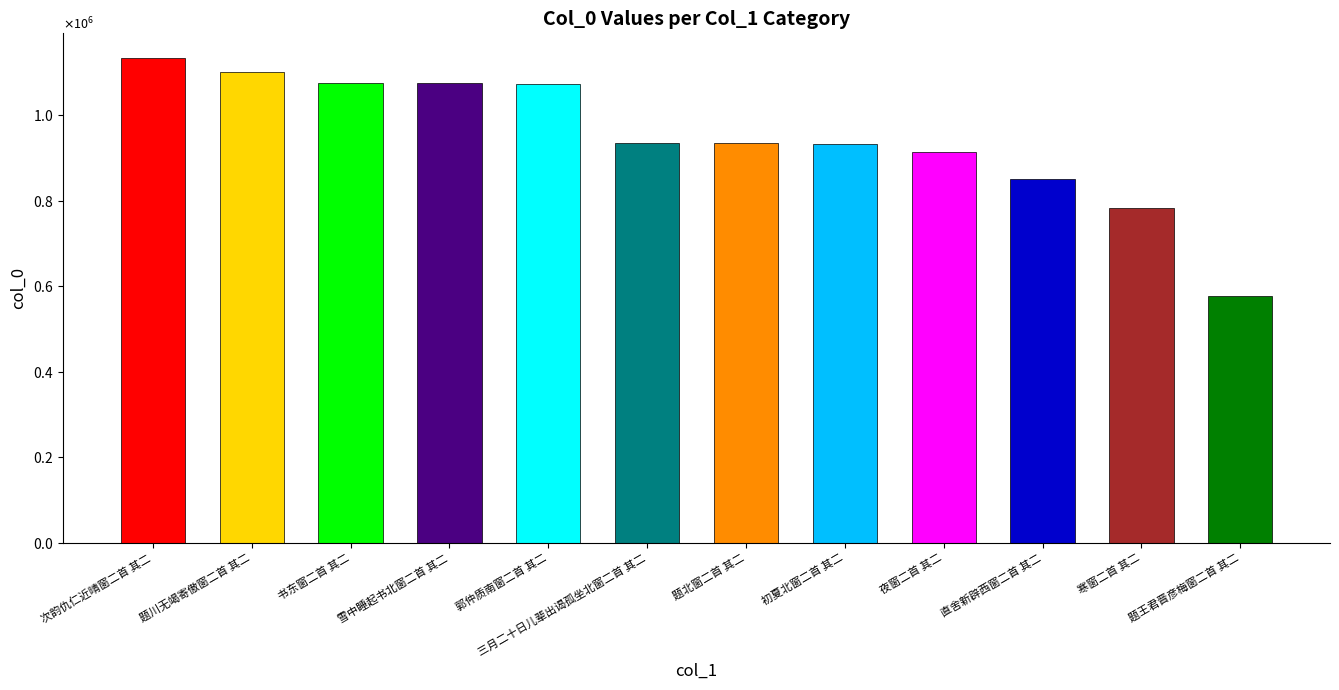

Reading right to left, transcribe all the data shown in this chart.

题王君晋彦梅窗二首 其二=577885	寒窗二首 其二=783937	直舍新辟西窗二首 其二=850141	夜窗二首 其二=912868	初夏北窗二首 其二=932010	题北窗二首 其二=934760	三月二十日儿辈出谒孤坐北窗二首 其二=934992	郭仲质南窗二首 其二=1073085	雪中睡起书北窗二首 其二=1075078	书东窗二首 其二=1075626	题川无竭寄傲窗二首 其二=1101904	次韵仇仁近晴窗二首 其二=1134769